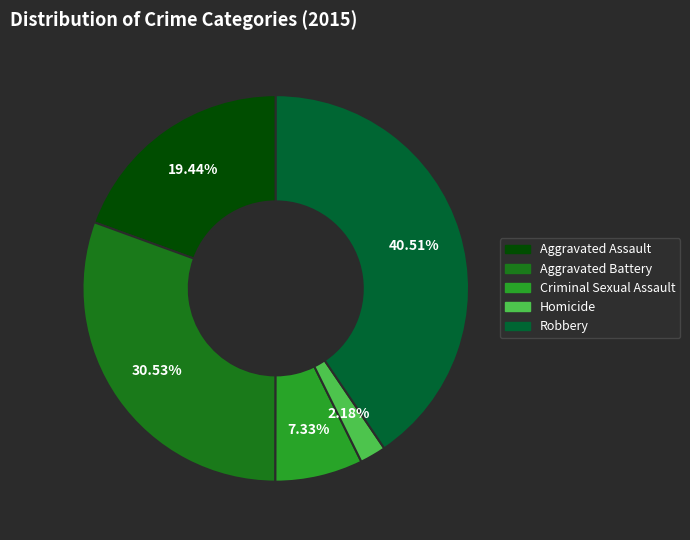

Does Robbery account for over 50% of the chart?

No